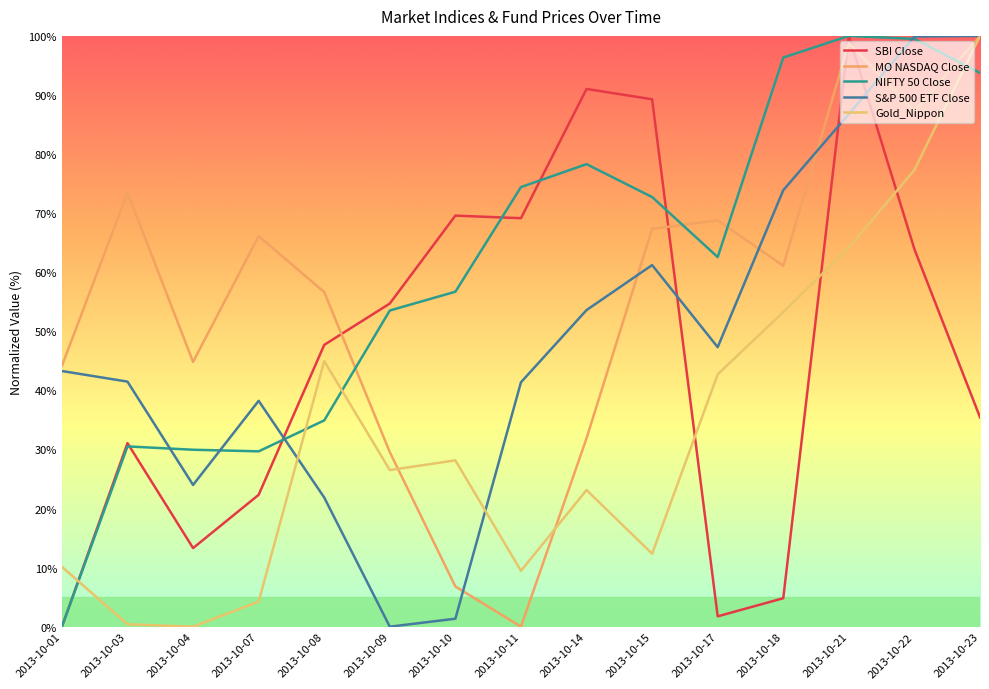

Is it true that NIFTY 50 Close equals 157.2 at 2013-10-22?

False